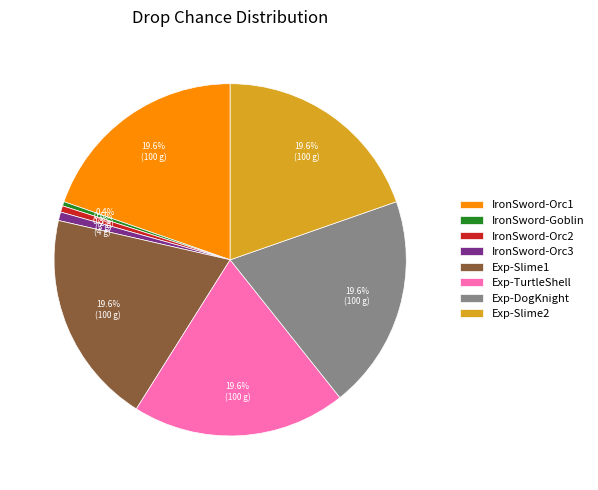

What is the ratio of the value at Exp-Slime1 to the value at Exp-TurtleShell?

1.0